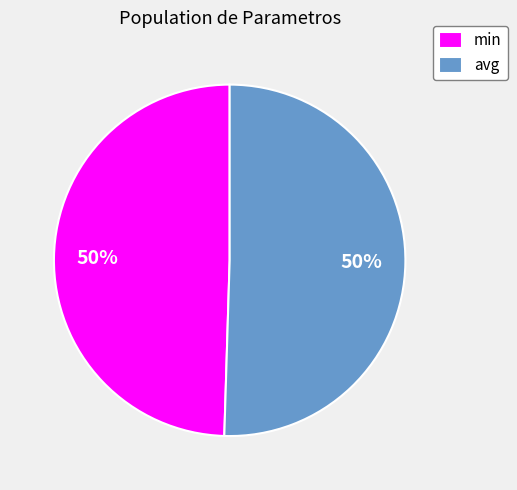

Approximately how many times larger is the value at avg compared to min?

1.0